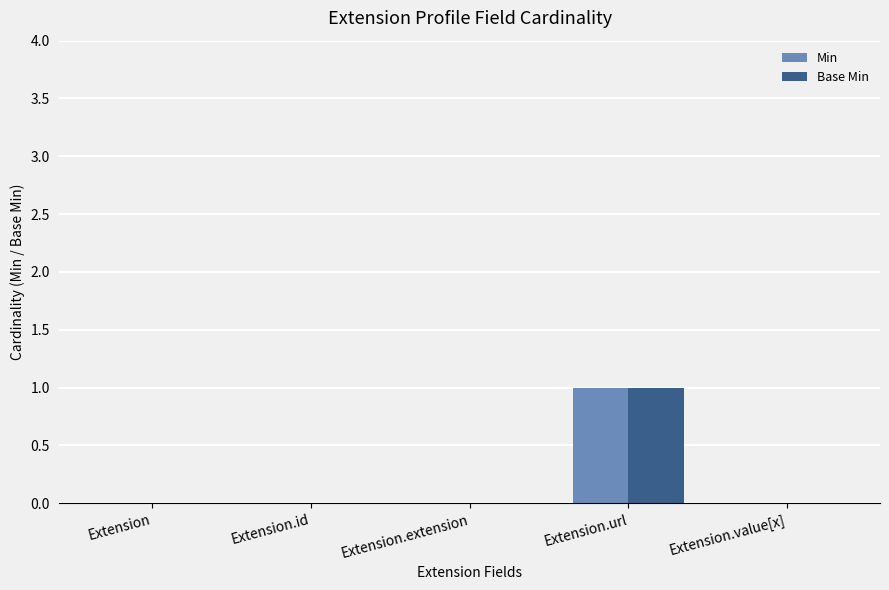

Is the value of Base Min at Extension.url greater than the value of Min at Extension?

Yes